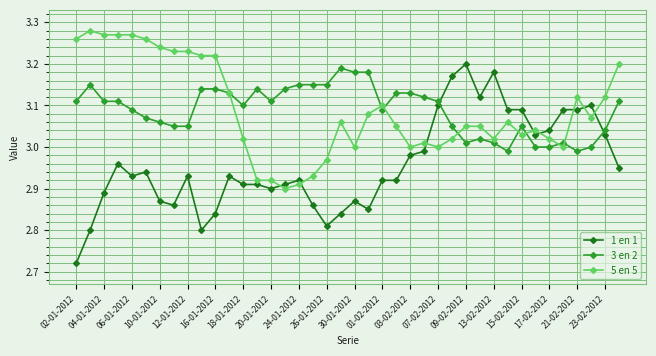

Which series has the largest range (max minus min)?

1 en 1